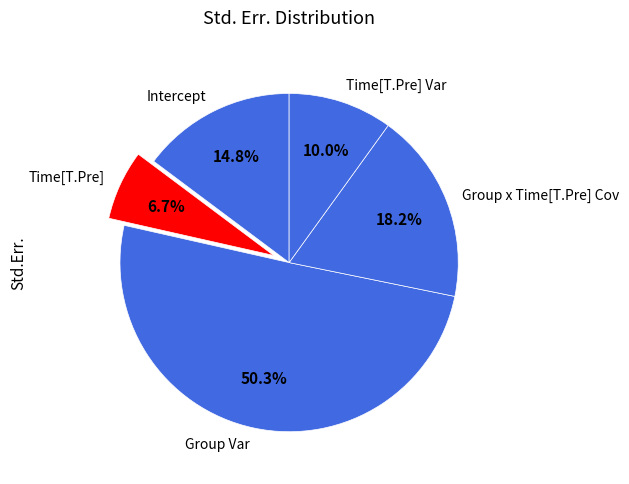

What portion of the pie excludes Group Var?

49.7%